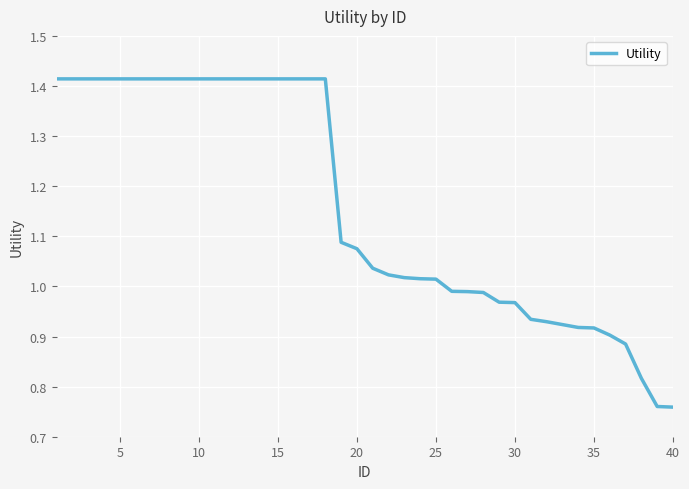

What is the difference between the maximum and minimum values?

0.7